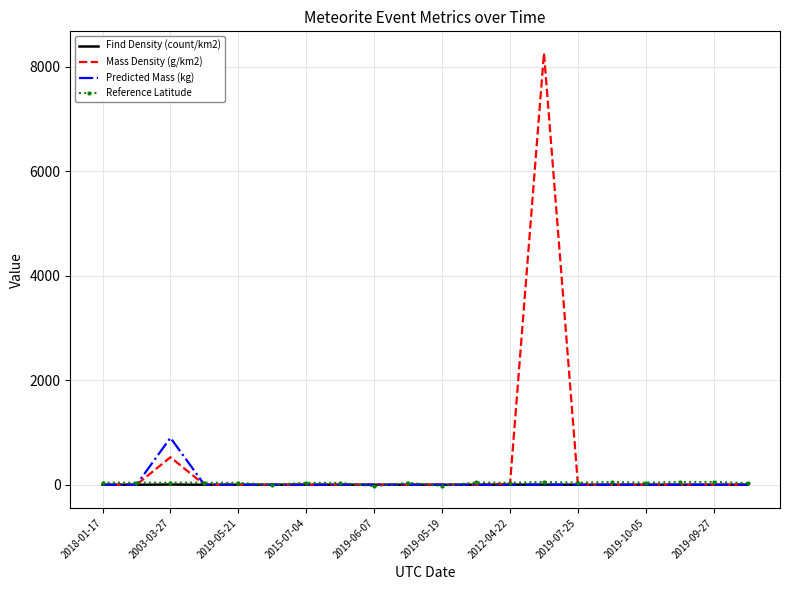

Which series has the largest range (max minus min)?

Mass Density (g/km2)